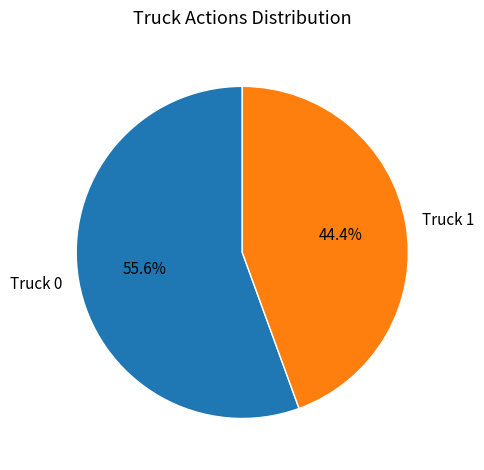

To the nearest percent, what is the combined percentage of Truck 0 and Truck 1?

100%